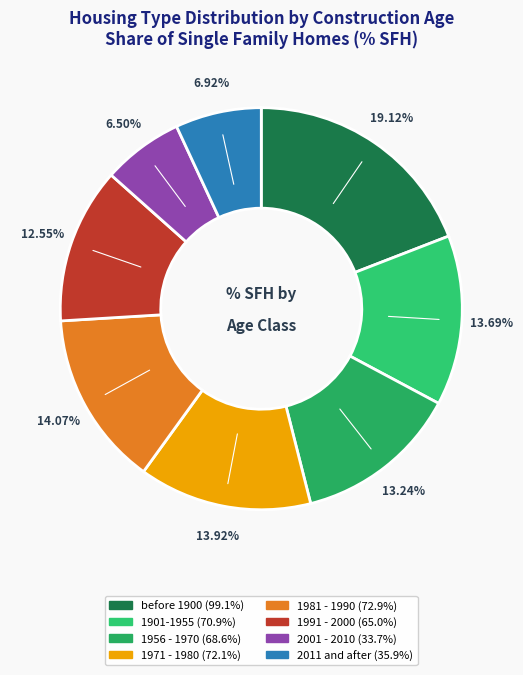

The 2011 and after slice represents 1% of the pie. True or false?

False